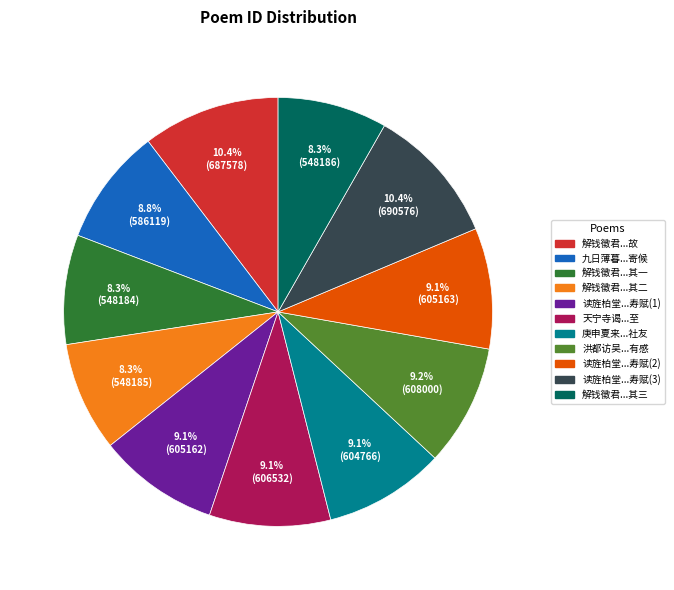

Is there any slice that represents more than half of the pie?

No